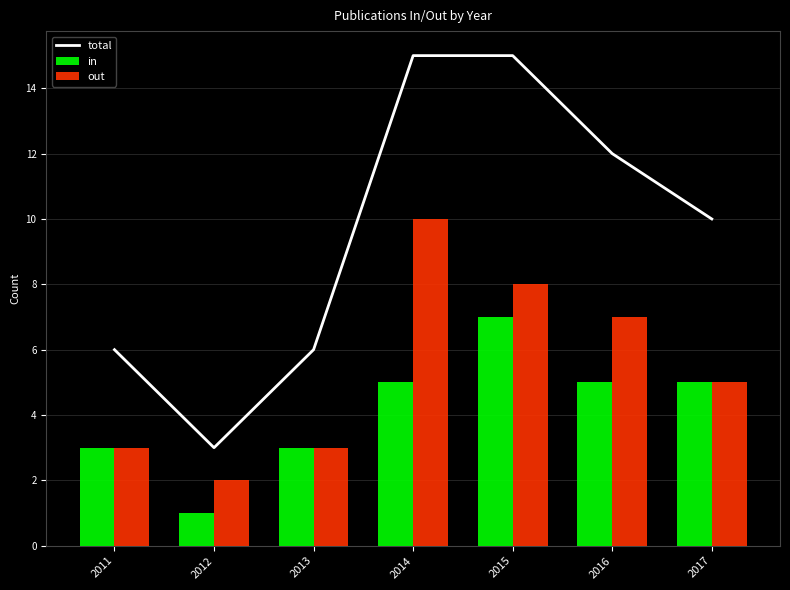

What is the sum of all out values?

38